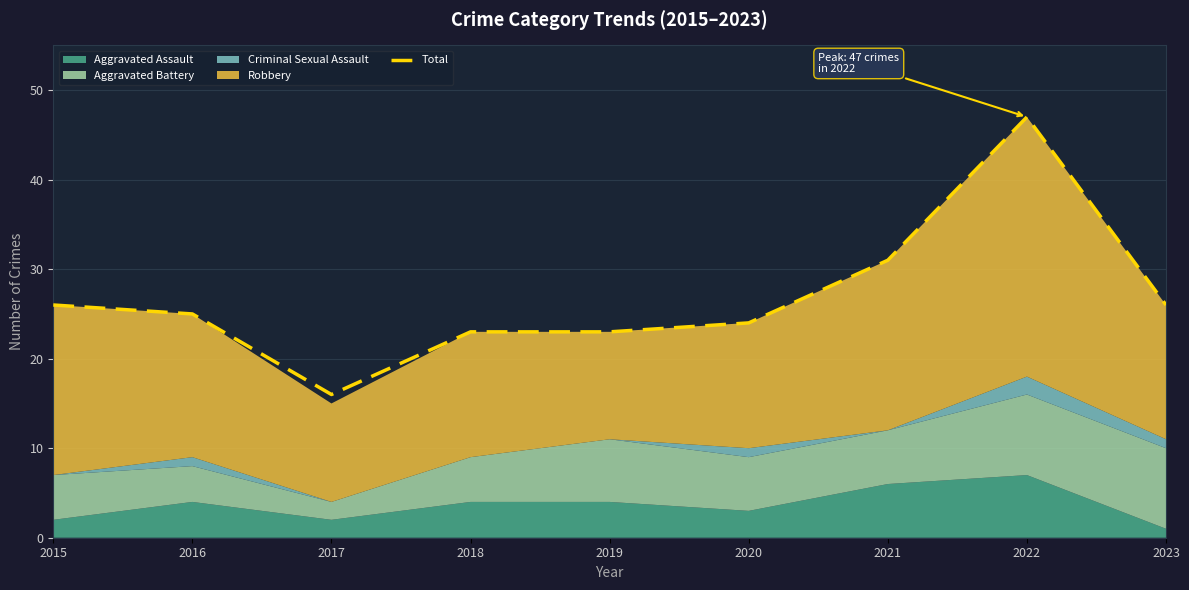

Reading right to left, transcribe all the data shown in this chart.

26	47	31	24	23	23	16	25	26